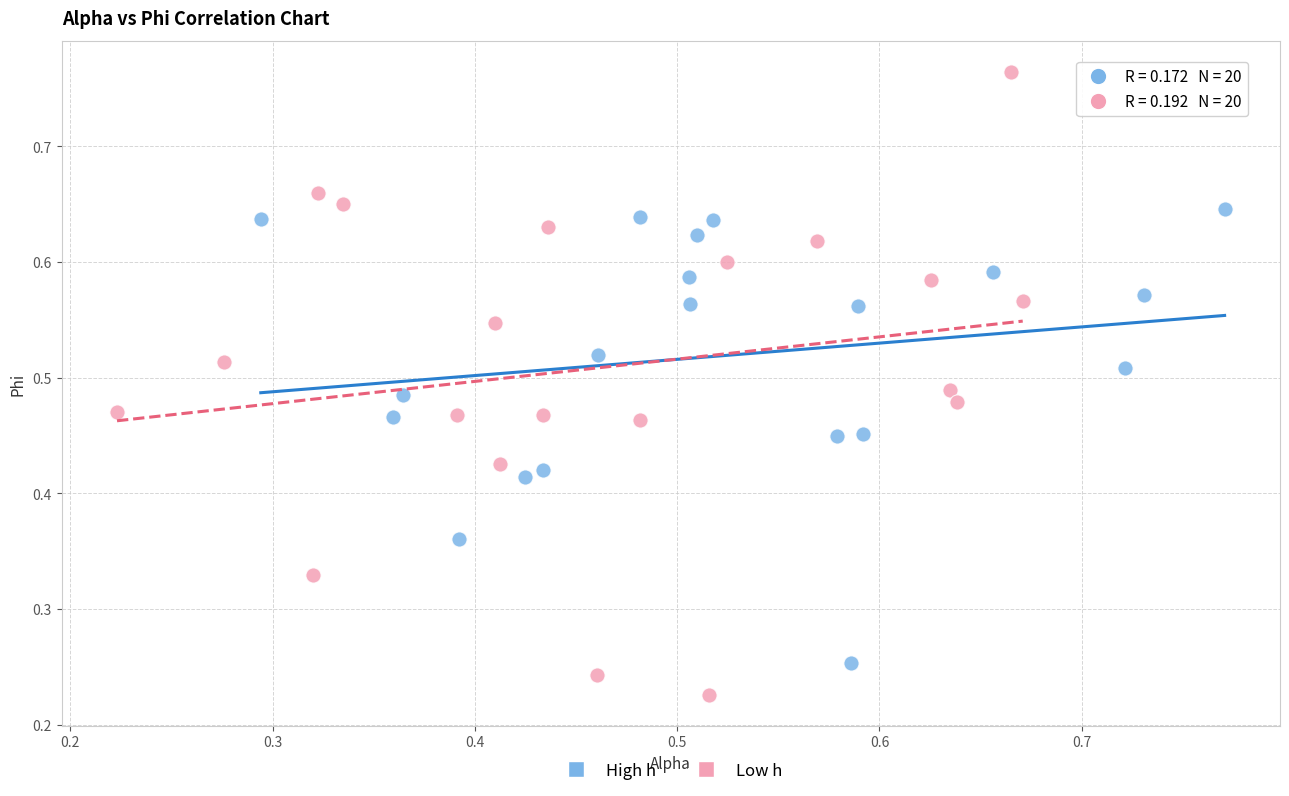

Which series has the largest Y range (max minus min)?

Low h